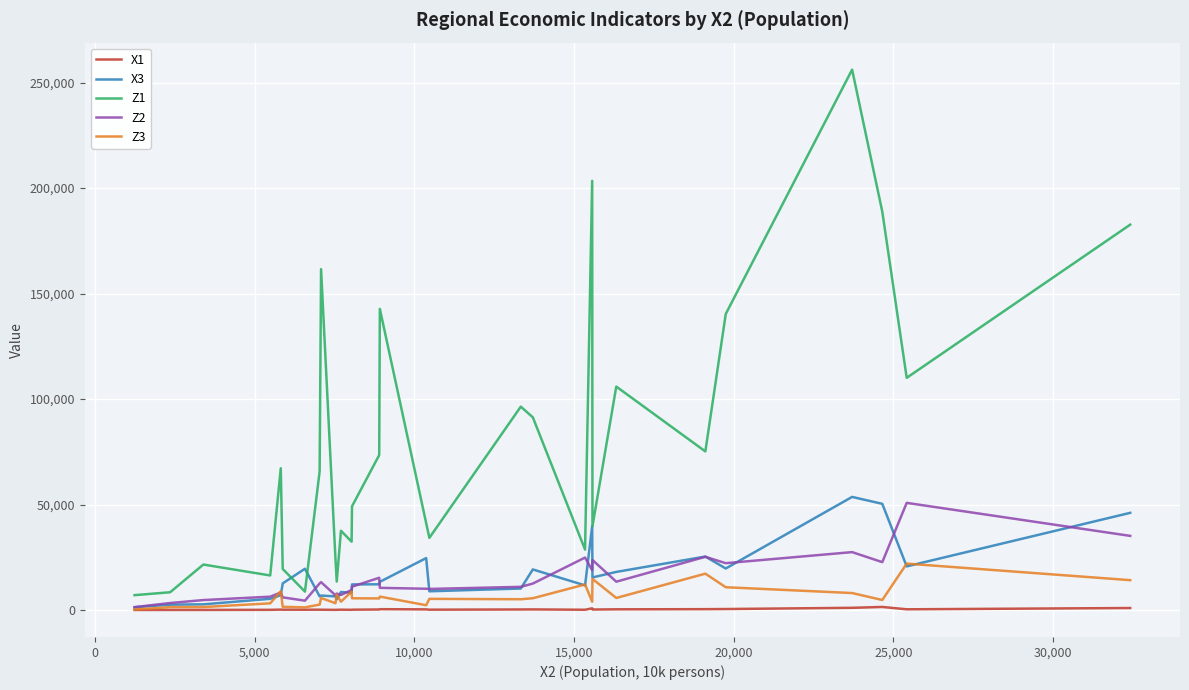

What is the difference between the maximum and second lowest values in the X1 series?

1418.2